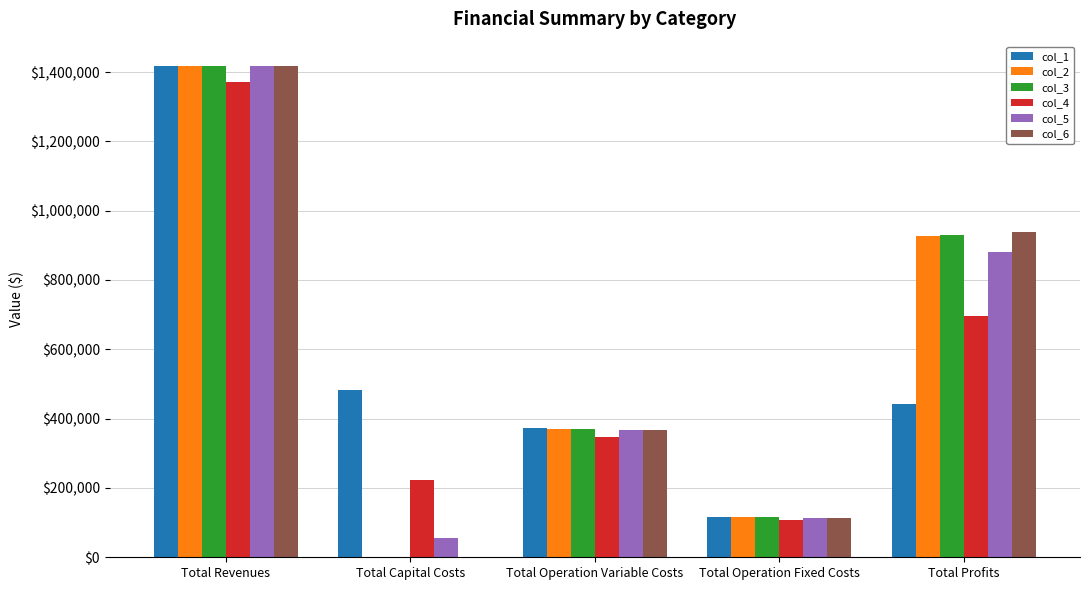

What is the spread (max minus min) of values at Total Operation Variable Costs?

26716.7